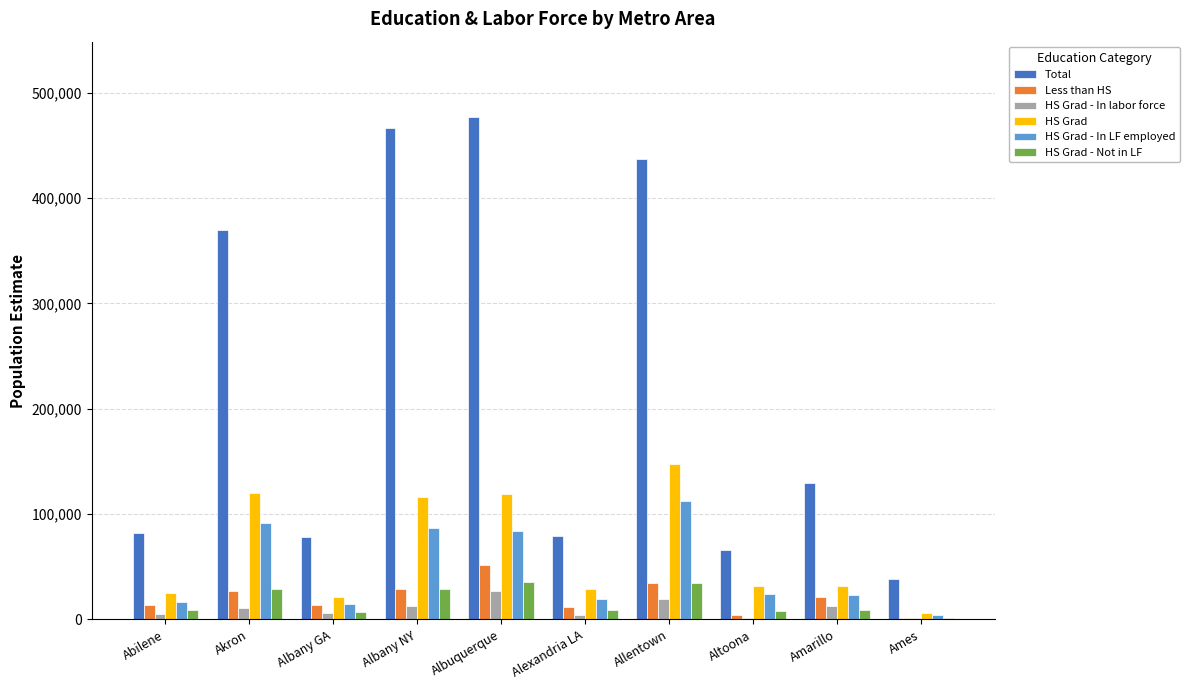

What value does the Total series have at Abilene, to the nearest 10?

82270